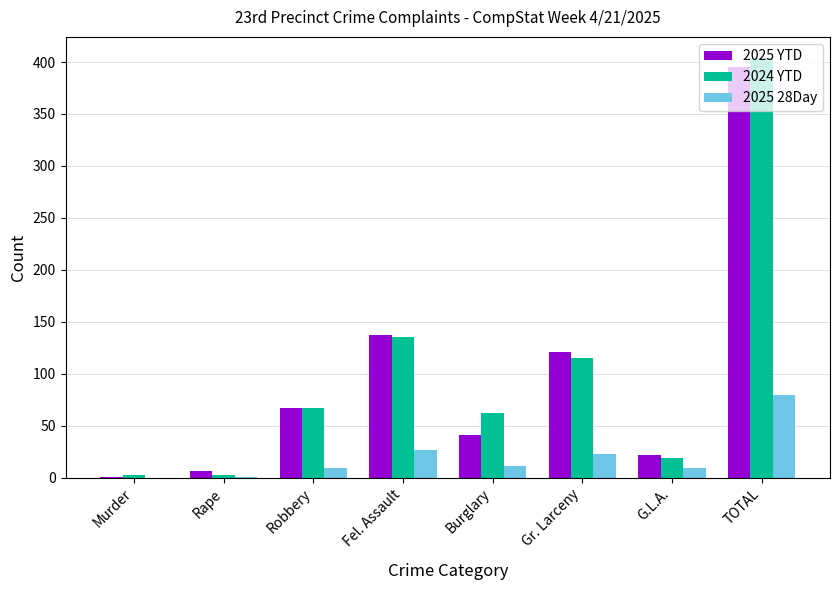

Count the number of data series in this chart.

3